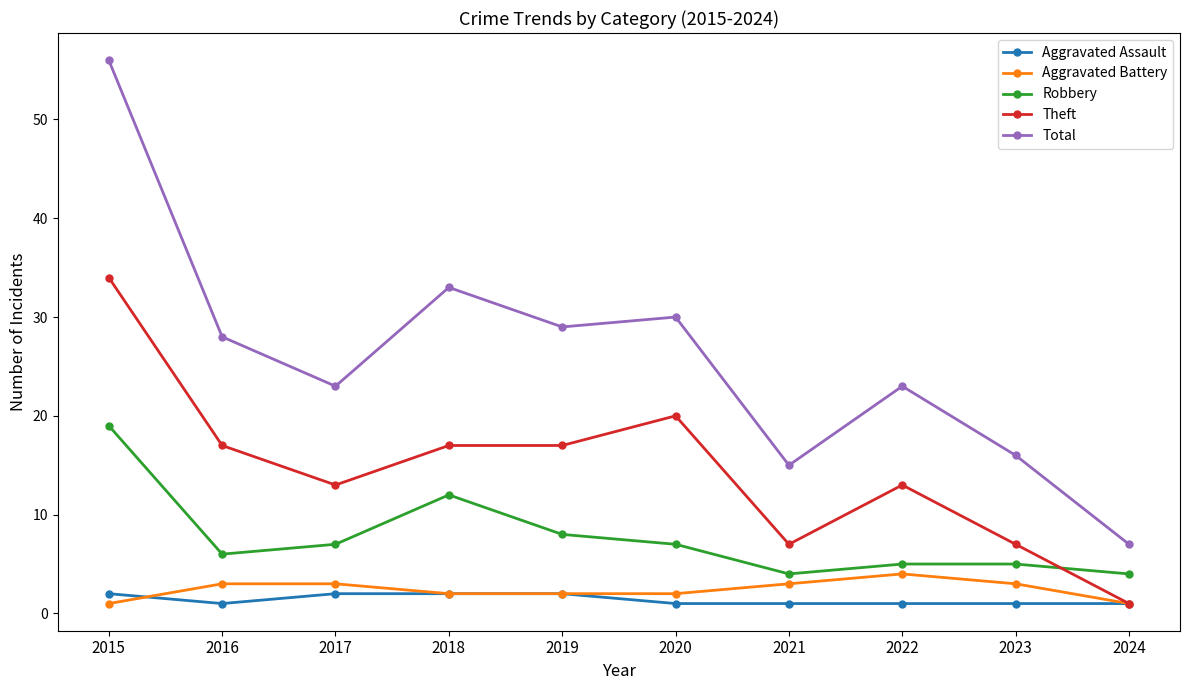

What is the value of the Aggravated Assault point at the 8th from the left?

1